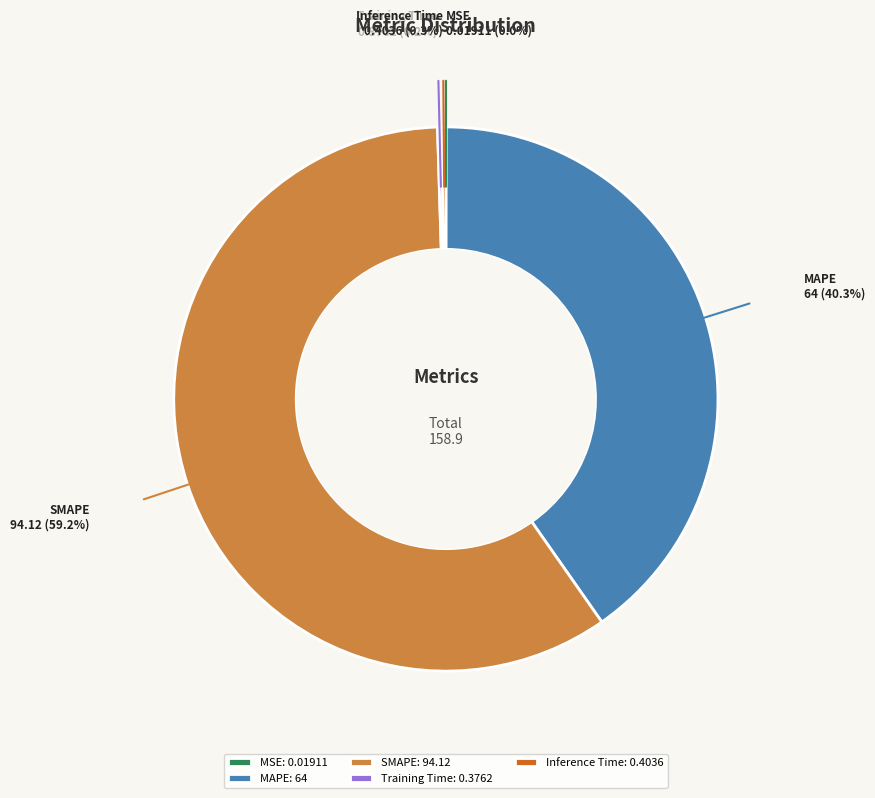

Which category has the biggest portion of the pie?

SMAPE